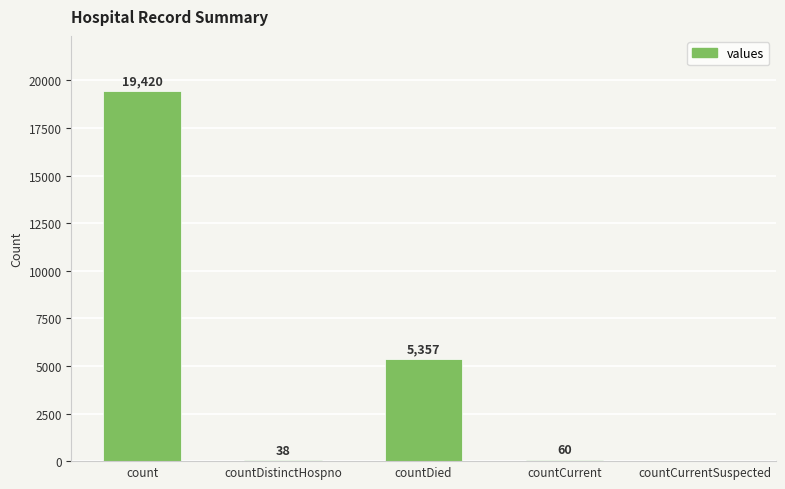

At which category does the chart reach its peak across all series?

count